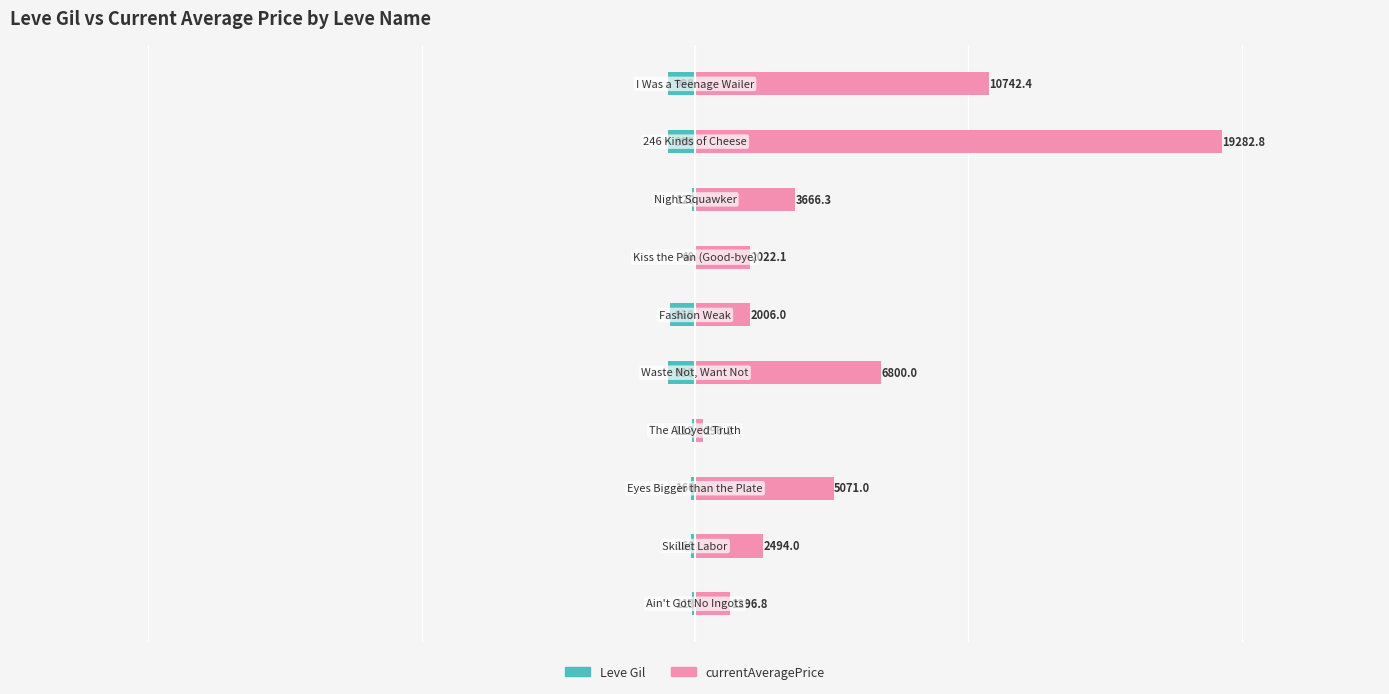

What is the maximum value shown in the chart?

19282.8